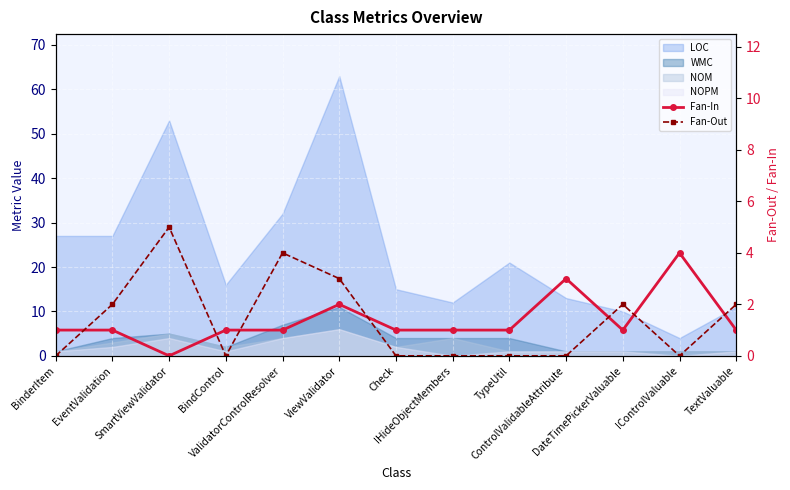

True or false: Fan-Out and Fan-In intersect in this chart.

True